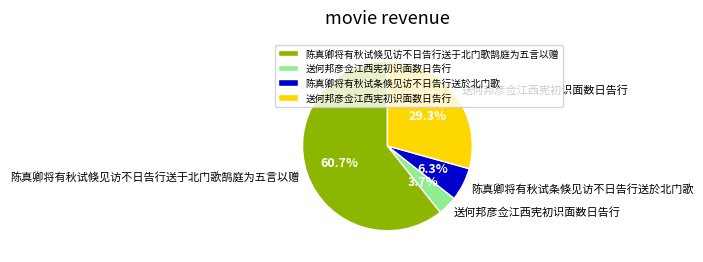

Is there any slice that represents more than half of the pie?

Yes